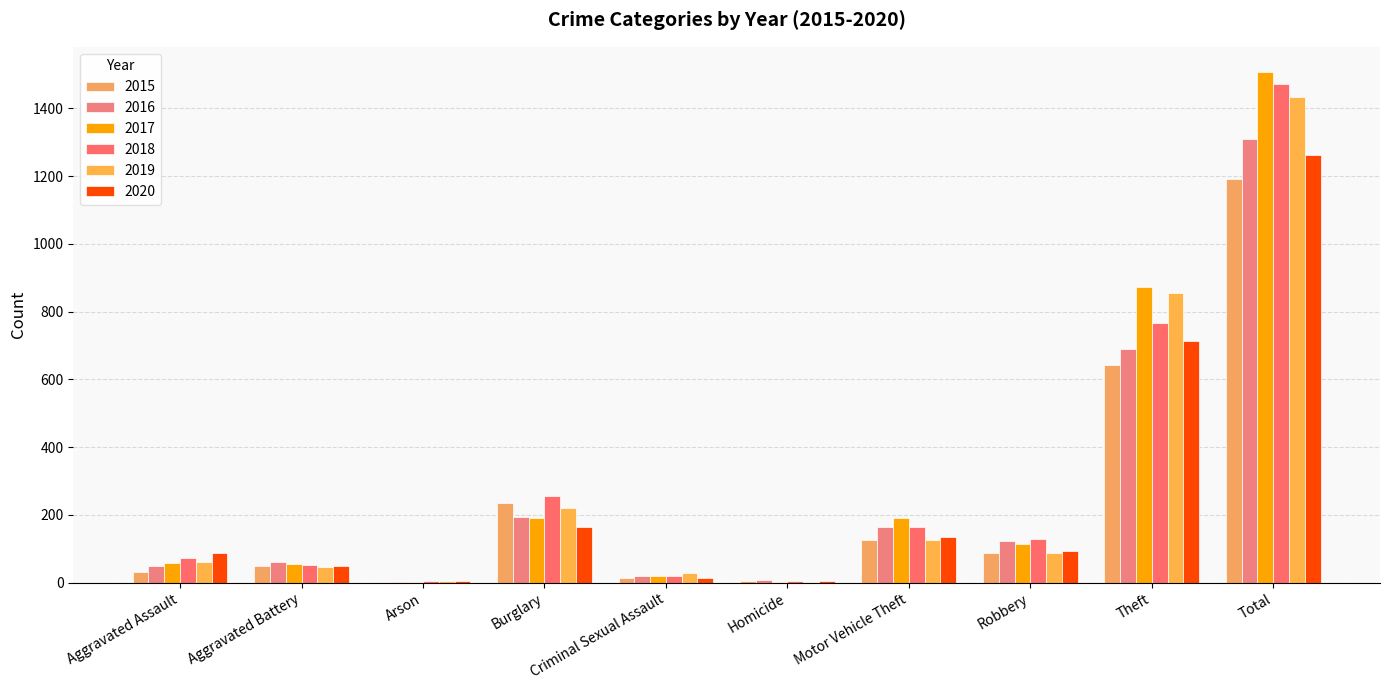

Between Robbery and Aggravated Assault, which is larger?

Robbery